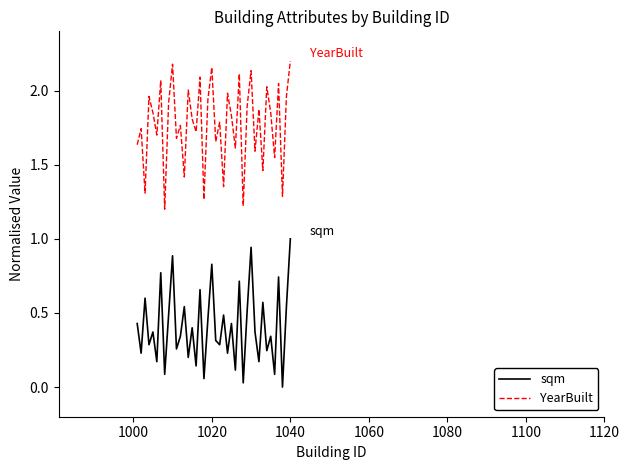

True or false: sqm and YearBuilt intersect in this chart.

False